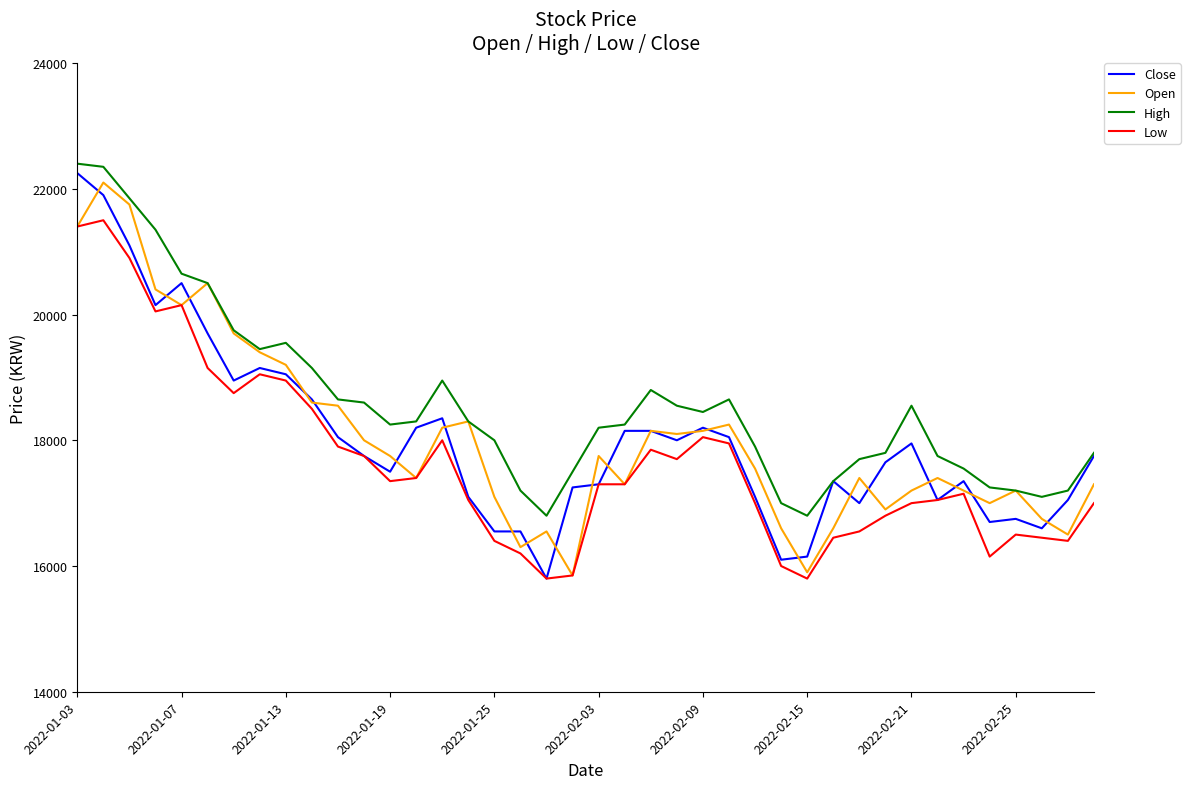

Which series has the widest spread of values?

Close